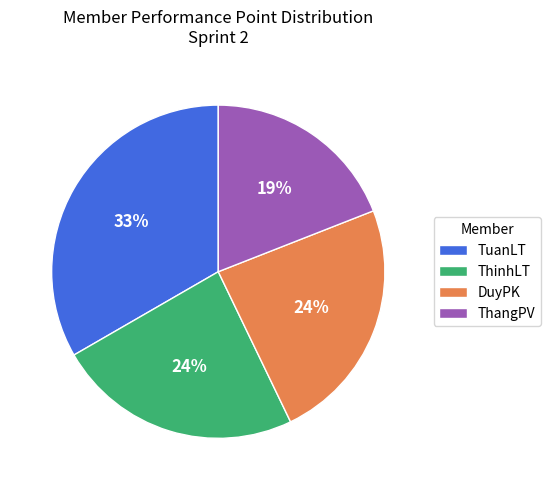

Which slice is the smallest?

ThangPV